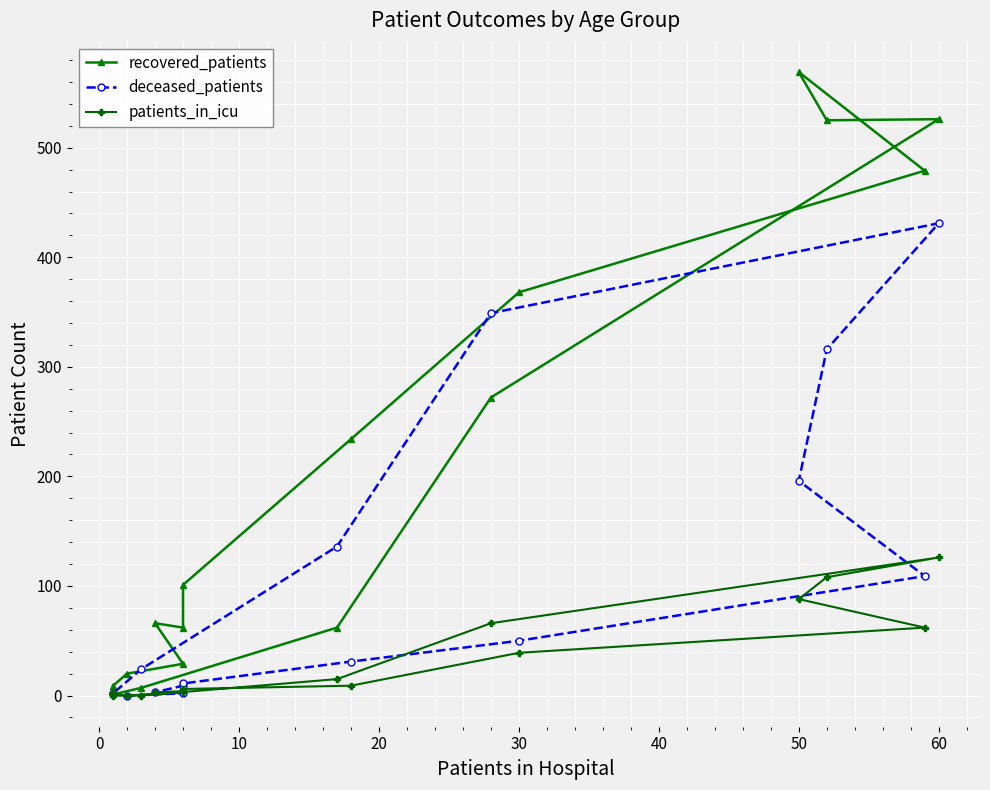

Does the chart display data point markers on the line(s)?

Yes